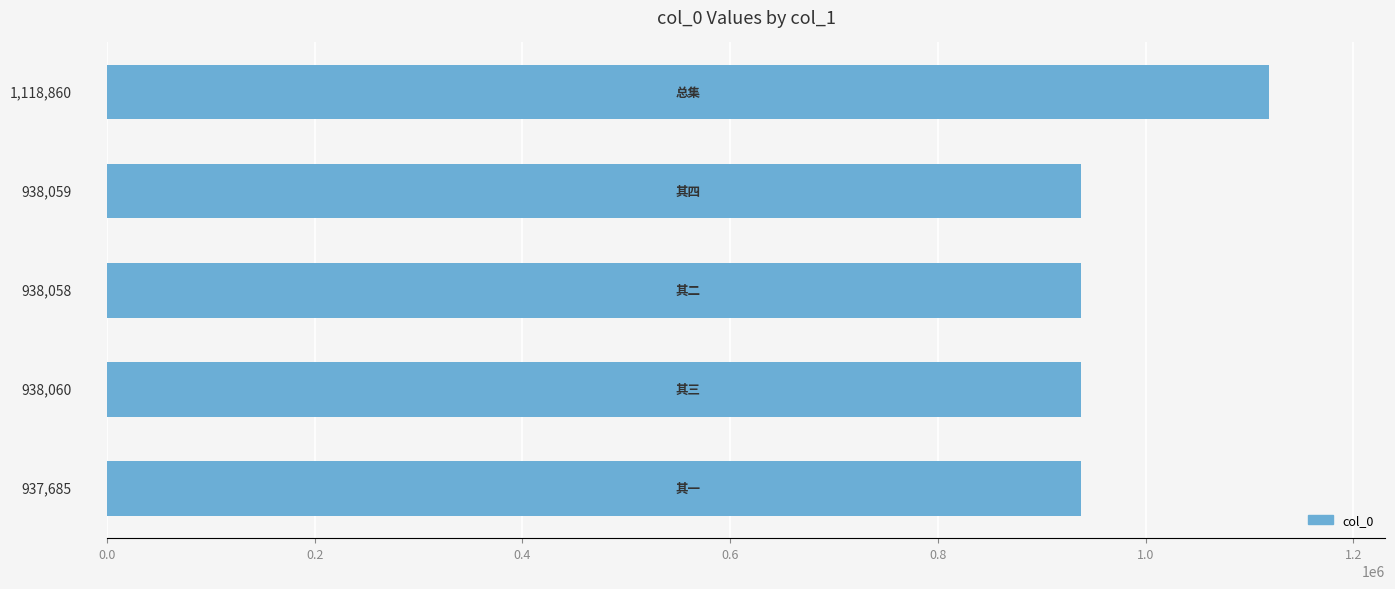

What is the difference between the maximum and minimum values?

181175